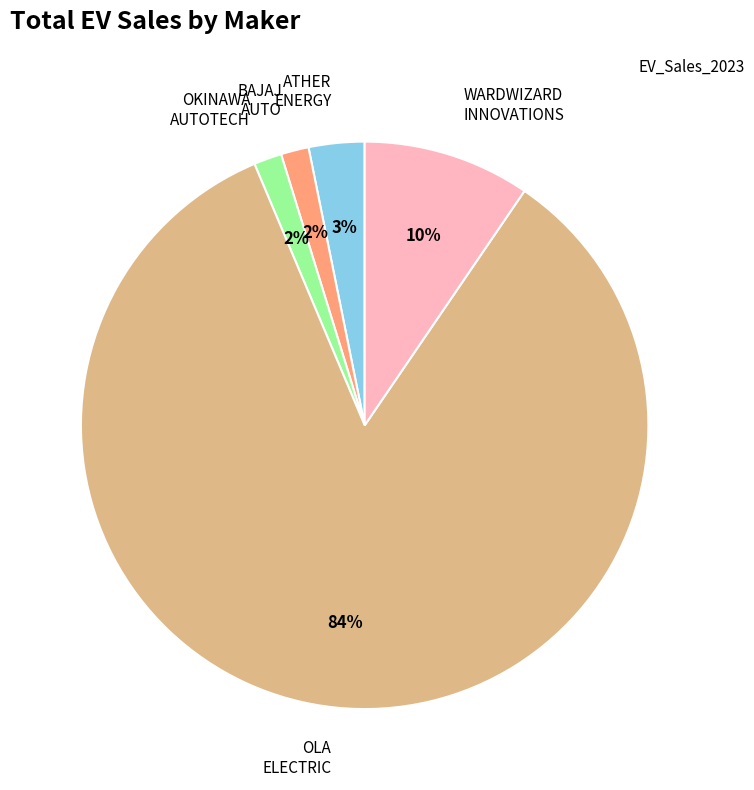

The ATHER ENERGY slice represents 3% of the pie. True or false?

True